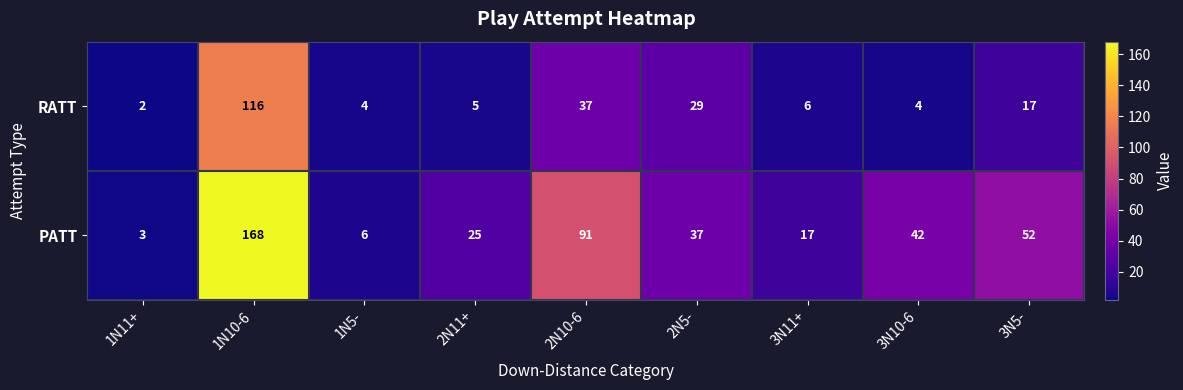

What is the approximate value of RATT at 3N5-, to the nearest 10?

20